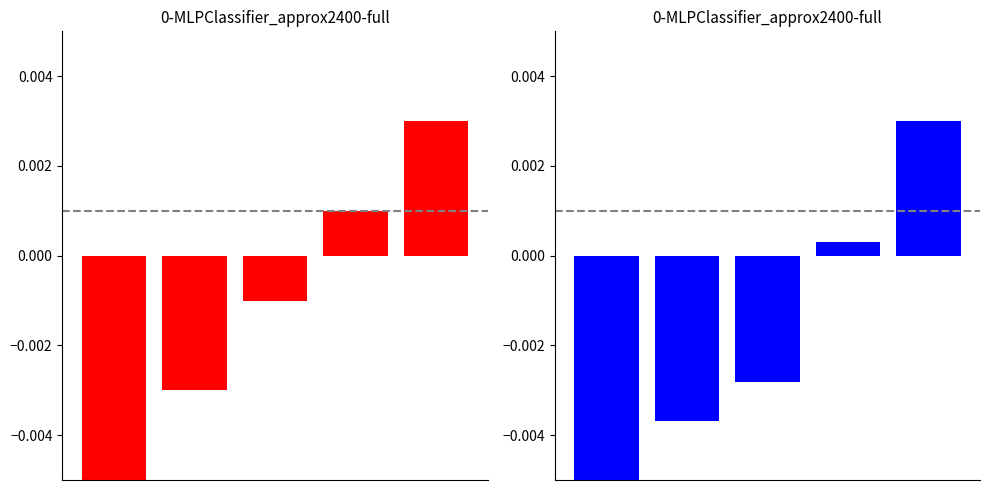

Which series has the widest spread of values?

RunLR